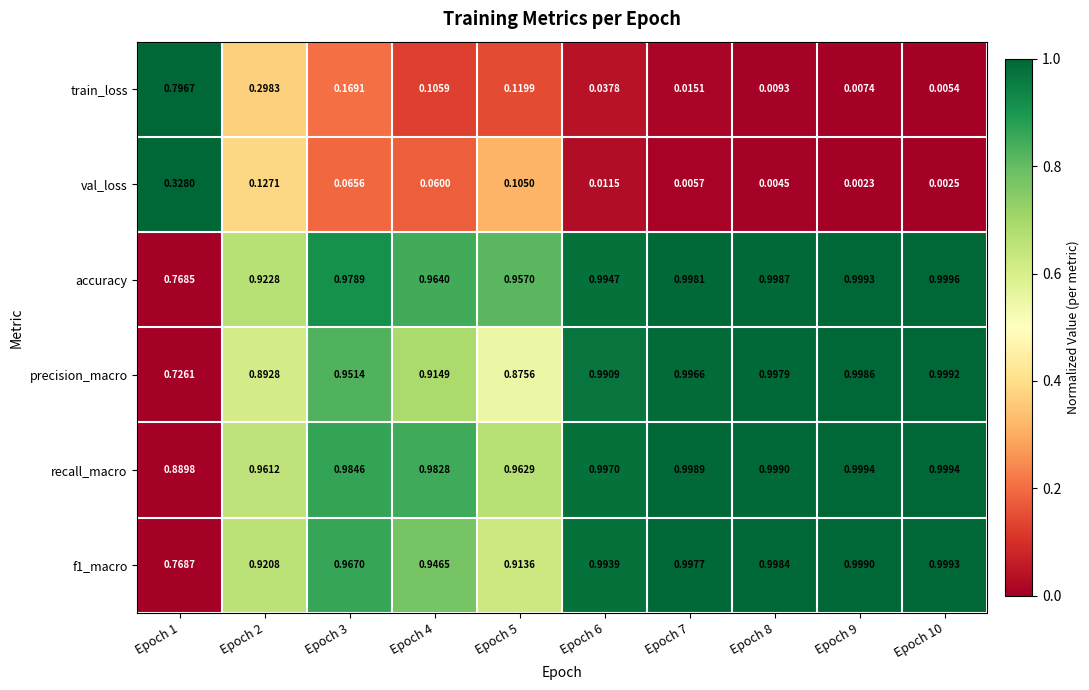

Which series has the widest spread of values?

train_loss